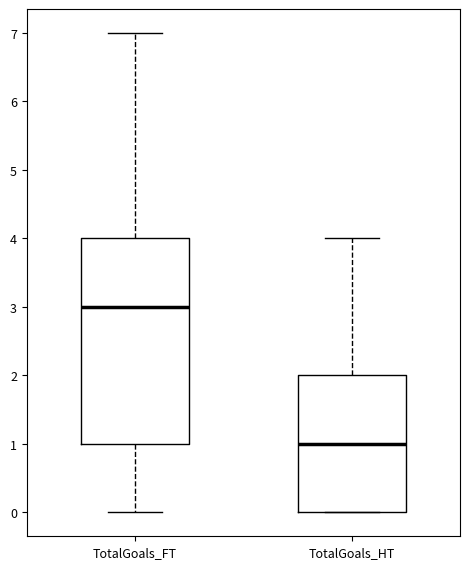

Comparing the boxes themselves (not the whiskers), which one is the tallest?

TotalGoals_FT